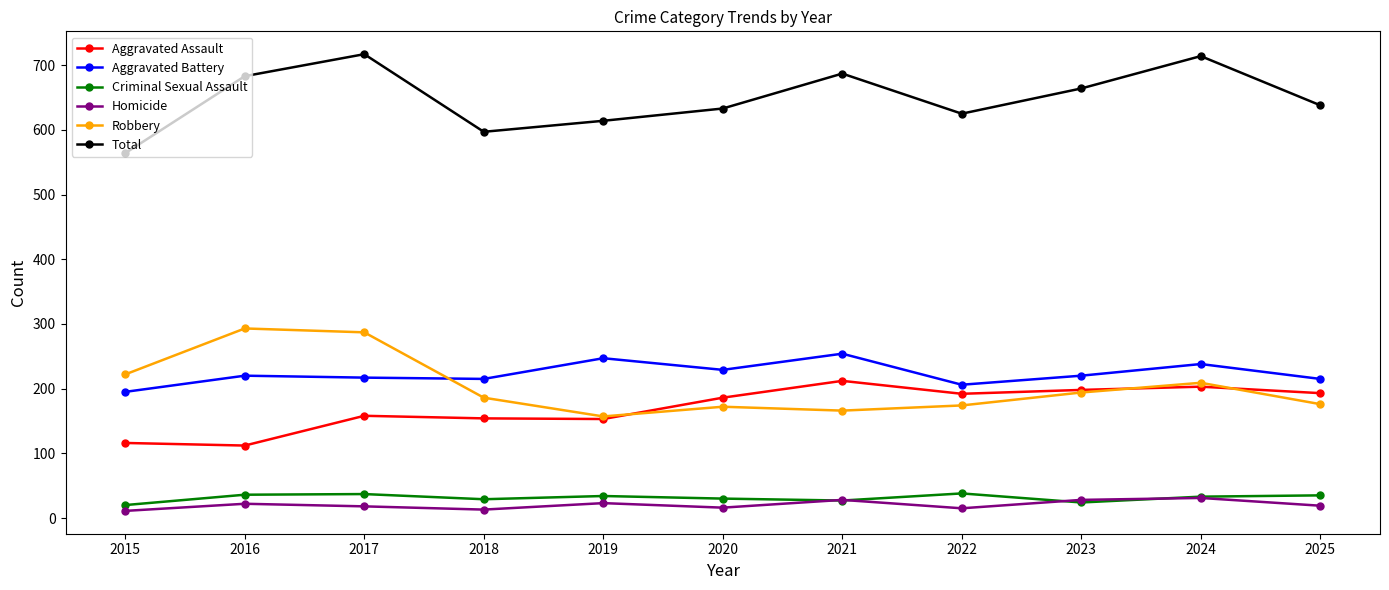

How many lines are shown in the chart?

6